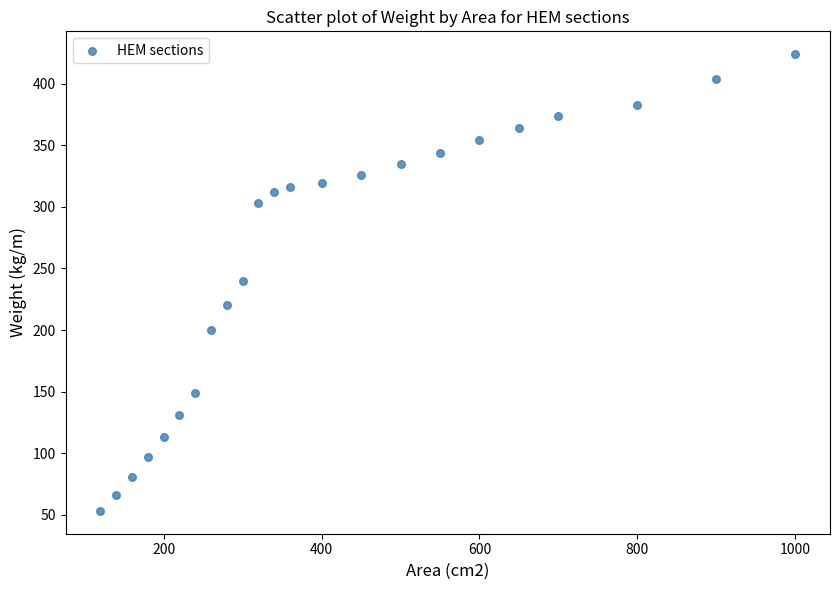

What is the range of Y values (max minus min)?

370.8